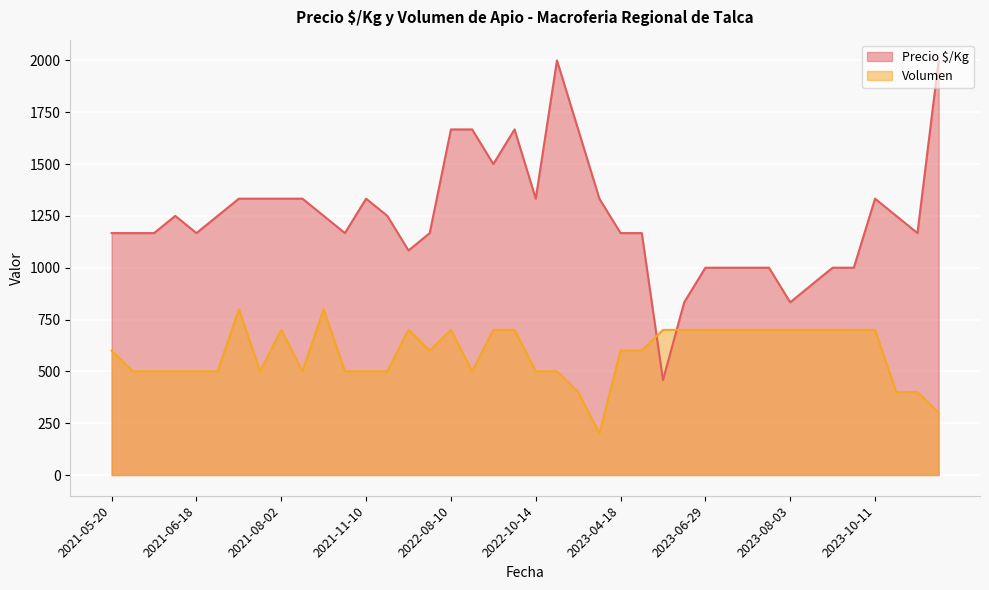

How many lines are shown in the chart?

2